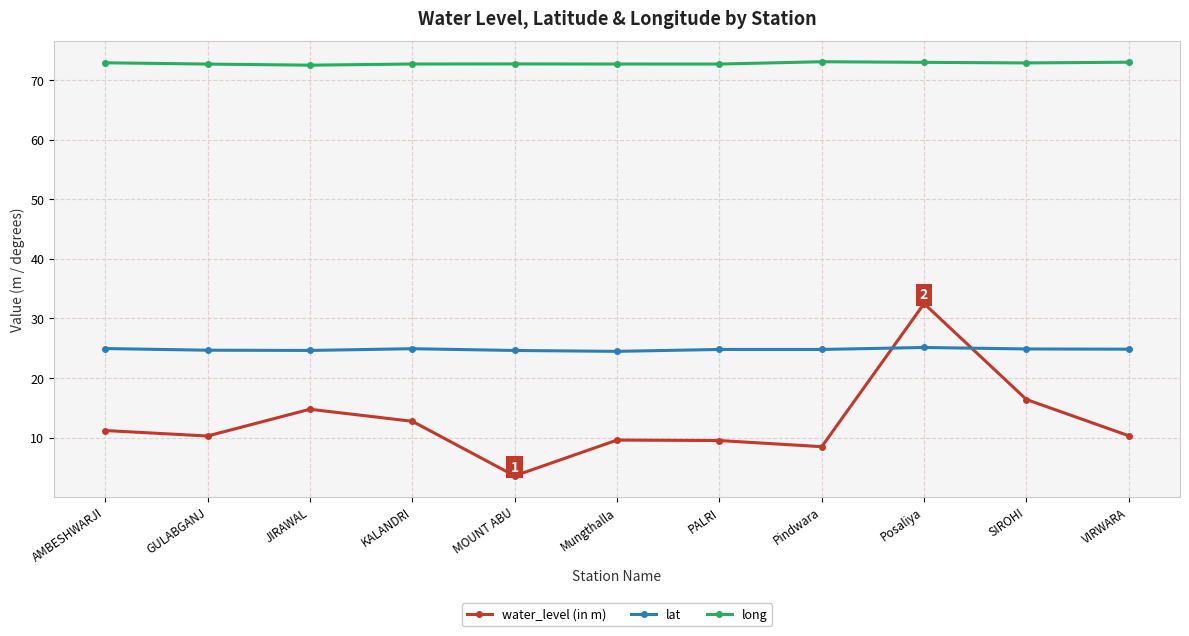

What is the spread (max minus min) of values at PALRI?

63.2